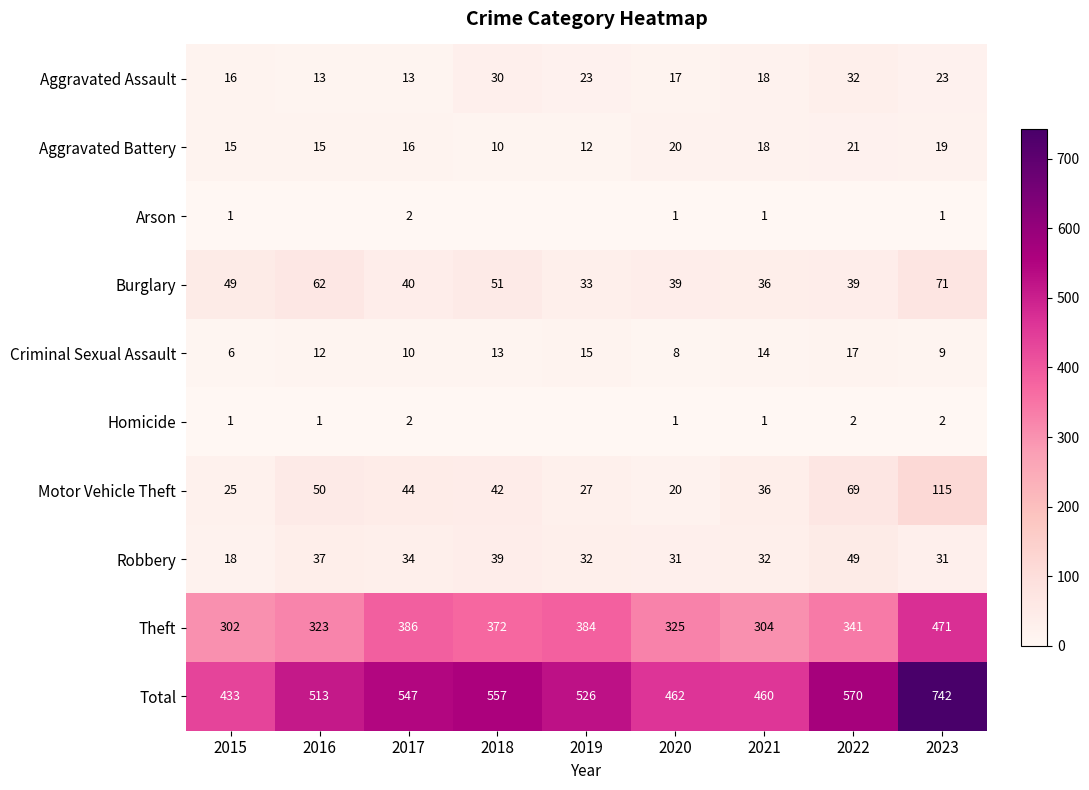

At which category is the sum across all series the highest?

2023